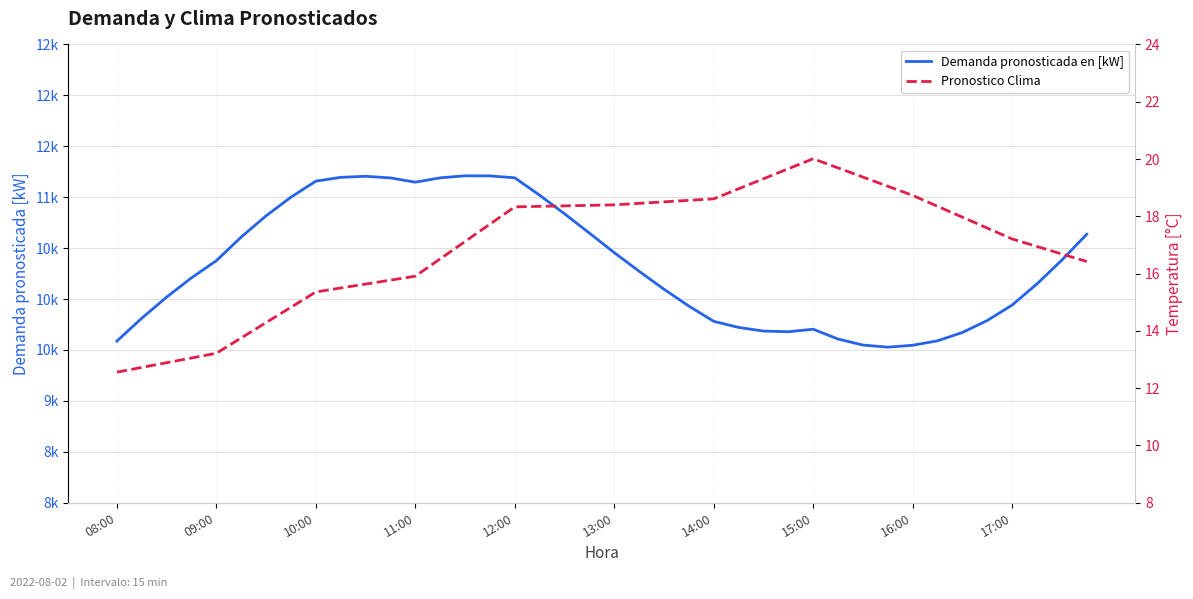

True or false: Pronostico Clima and Demanda pronosticada en [kW] cross at least once.

False